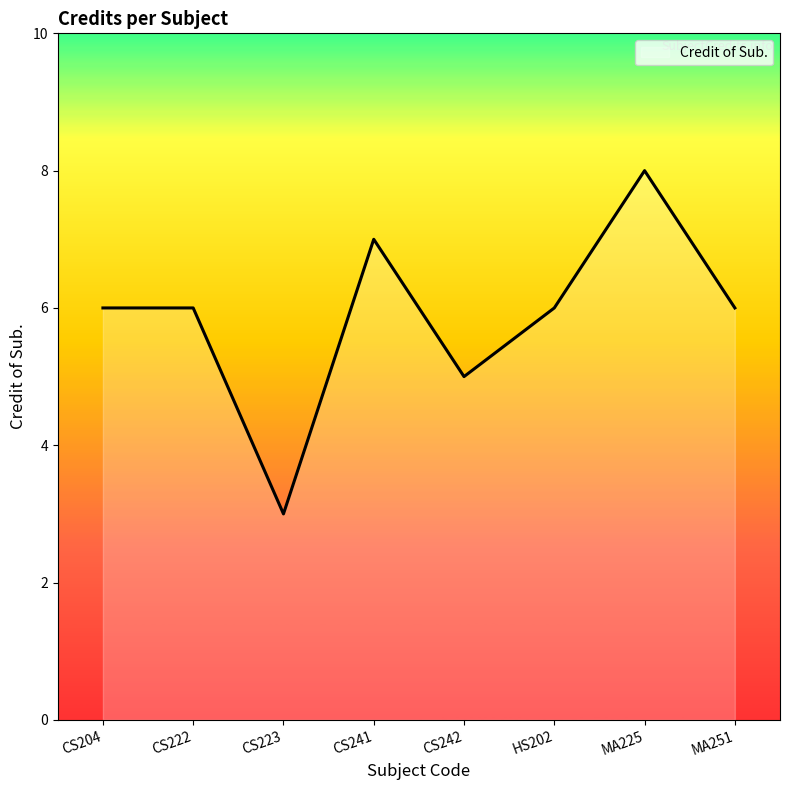

The value at CS223 is 4. True or false?

False